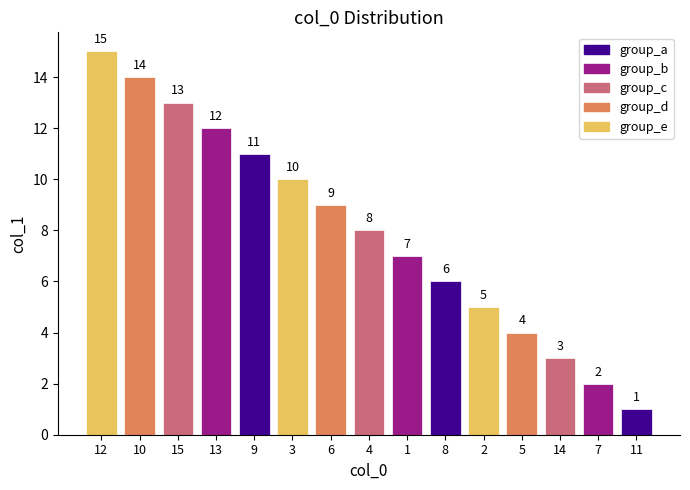

The chart shows a value of 12 at 13. True or false?

True